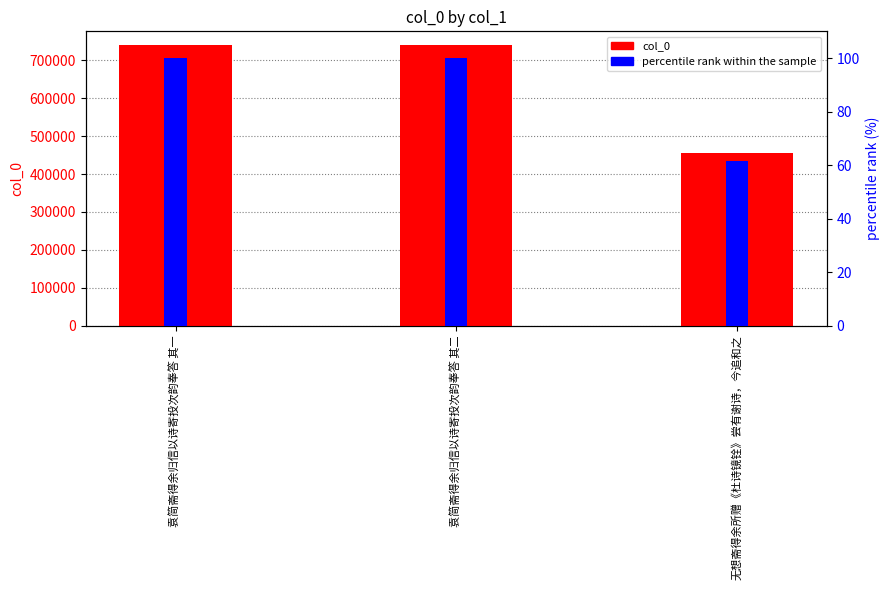

At how many categories does at least one series exceed 614164?

2